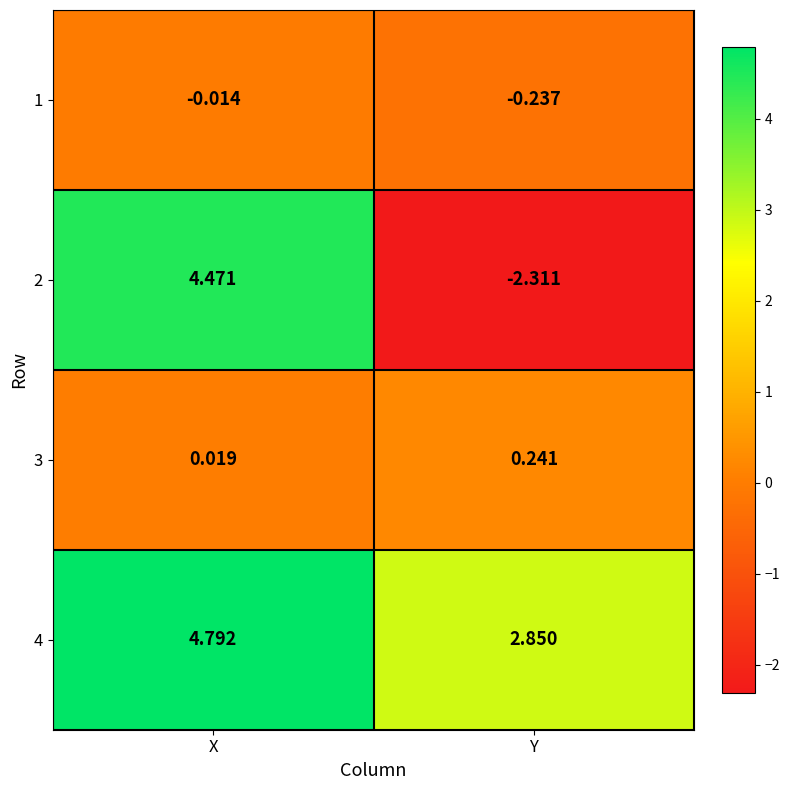

What is the difference between the highest and lowest values at Y?

5.2